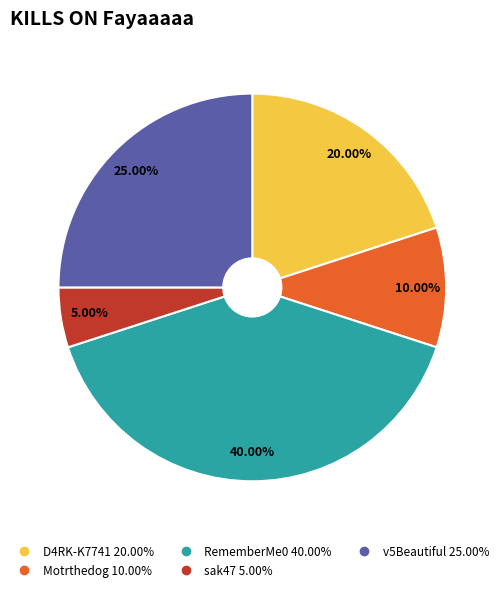

Is there any slice that represents more than half of the pie?

No